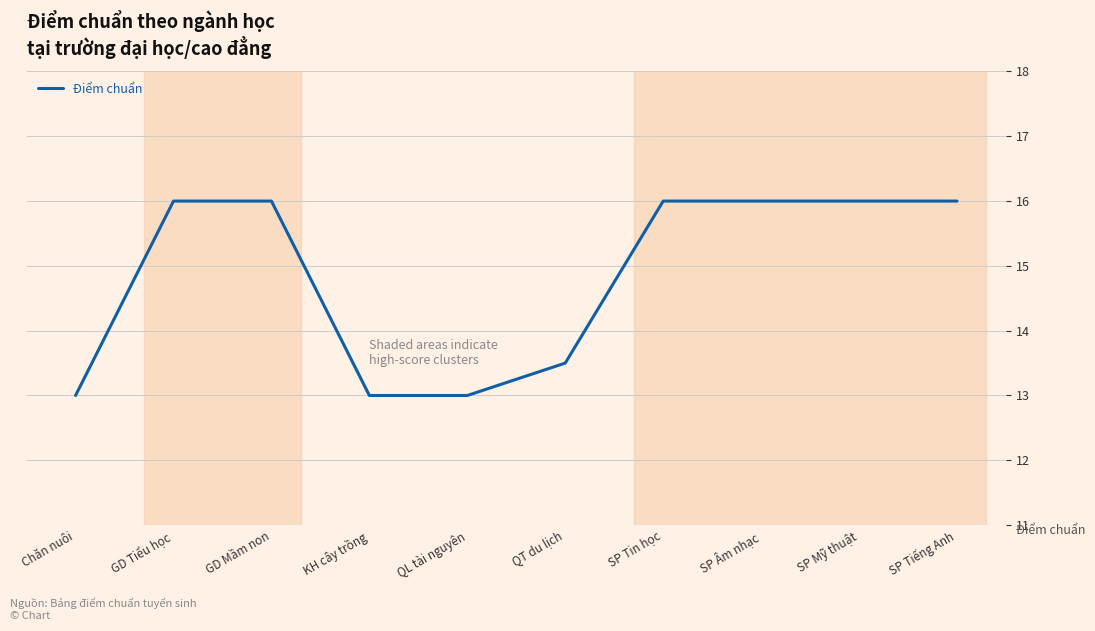

Is it true that the value at SP Mỹ thuật is 16.0?

True